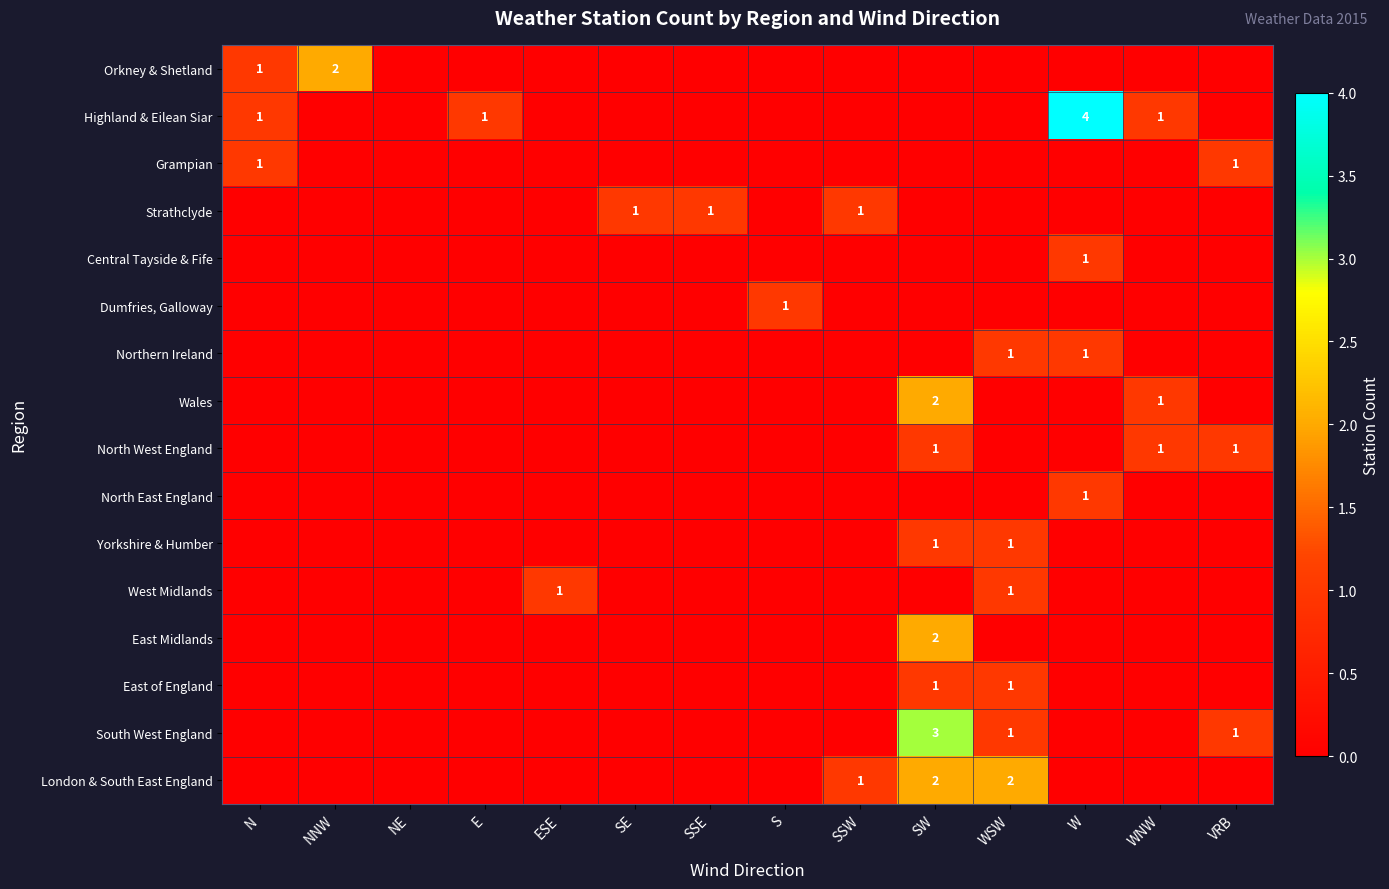

Is it true that North West England equals 2 at WNW?

False